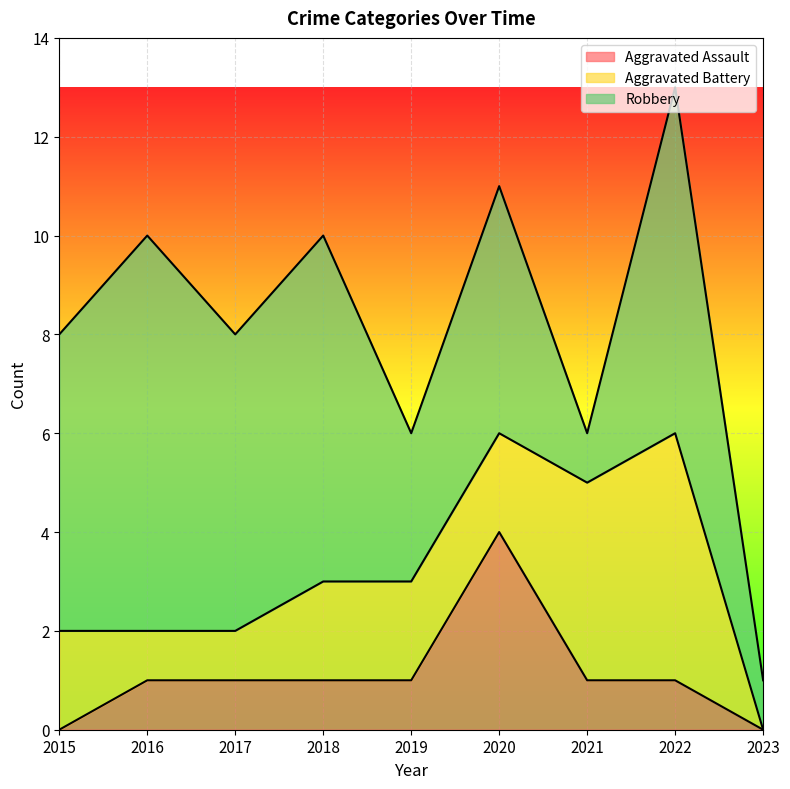

Is the value of Aggravated Assault at 2020 greater than the value of Aggravated Battery at 2015?

Yes